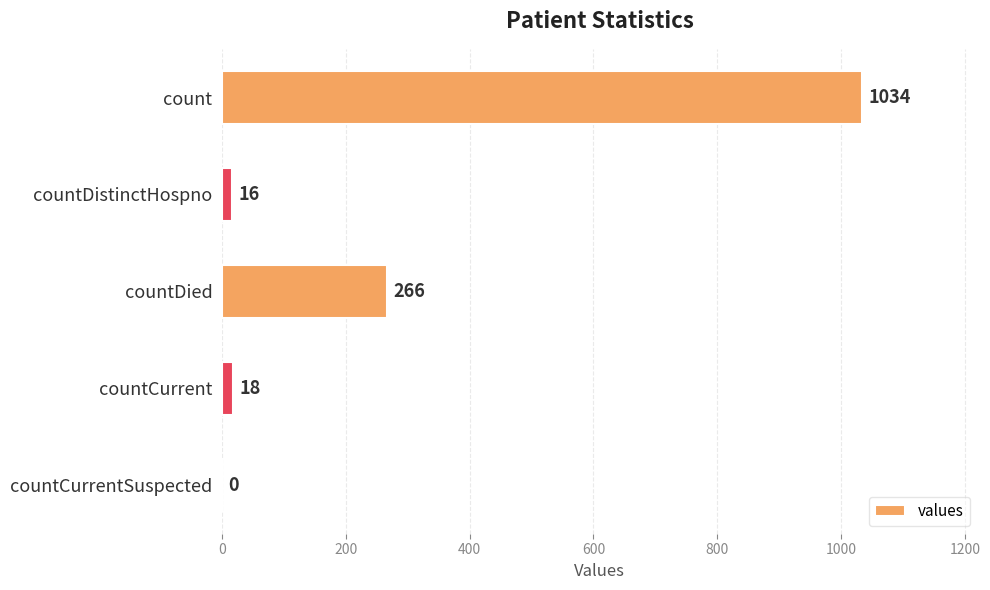

Where is the data nearest to the value 517?

countDied